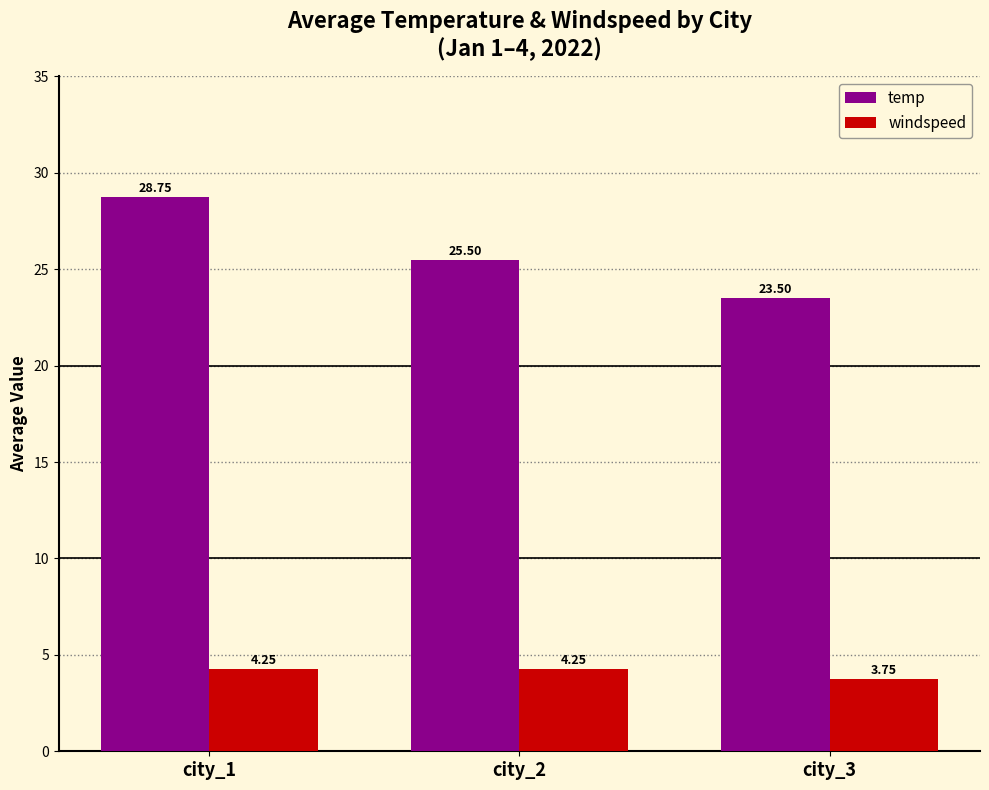

Which label corresponds to the largest value in the chart?

city_1